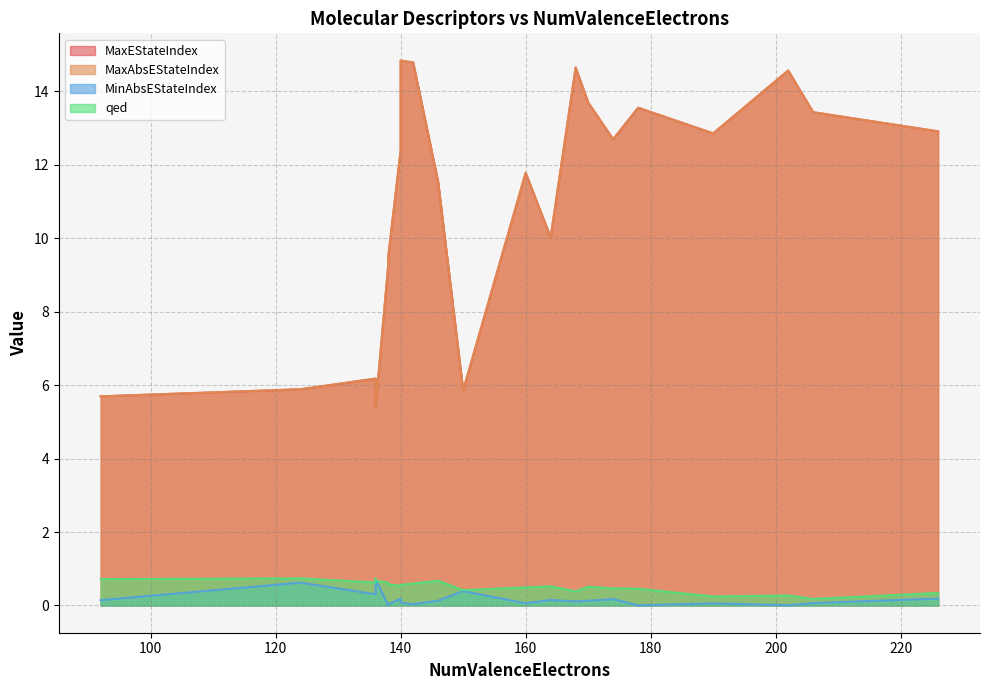

What are all the series names shown in the legend?

MaxEStateIndex, MaxAbsEStateIndex, MinAbsEStateIndex, qed